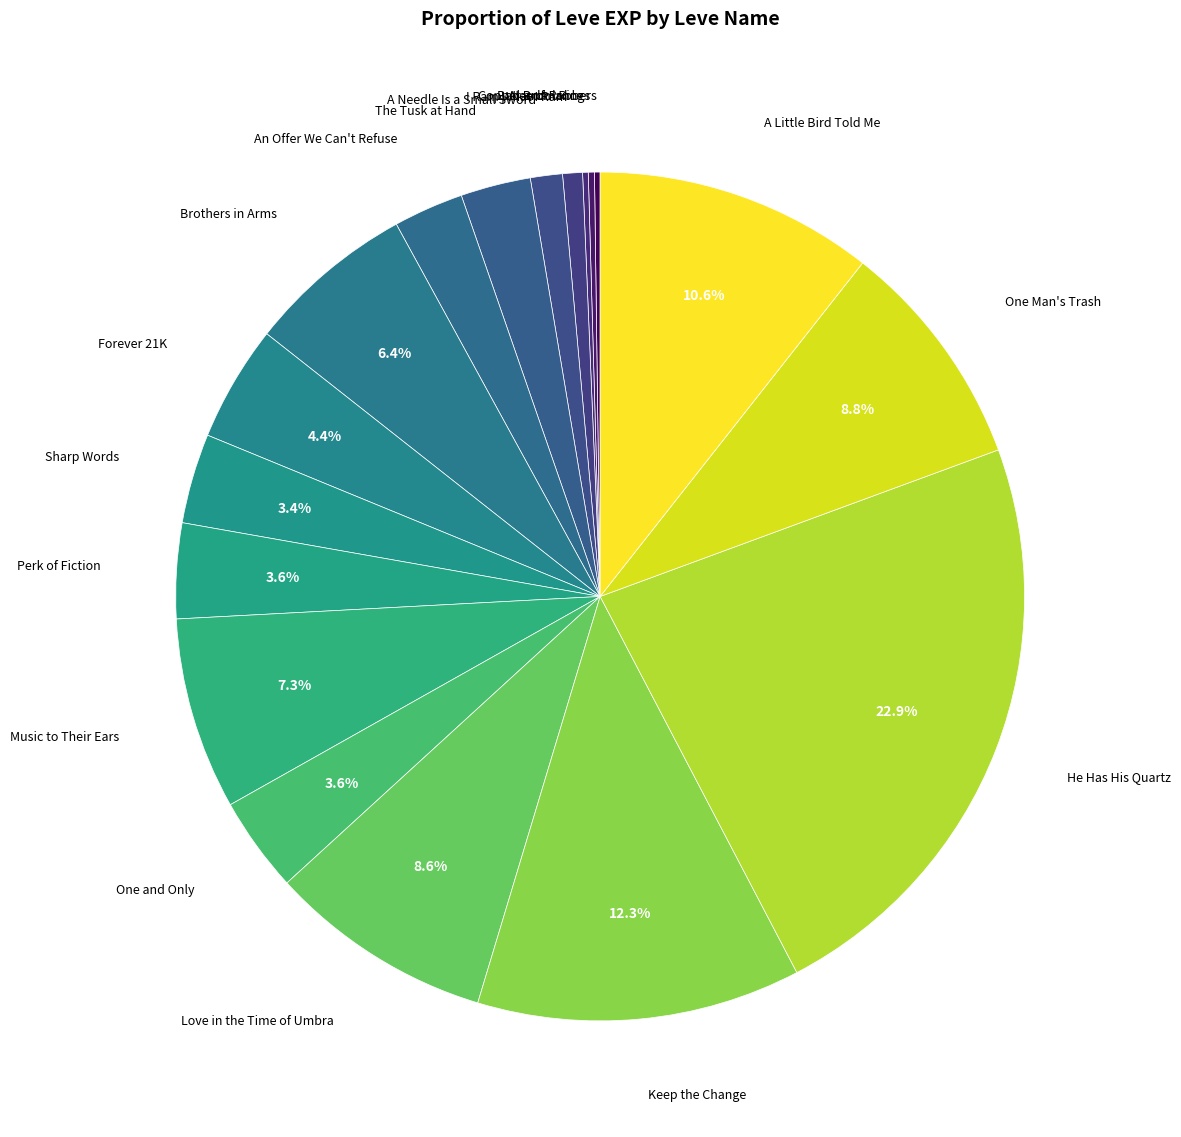

To the nearest percent, what is the difference between the largest and smallest slice percentages?

23%